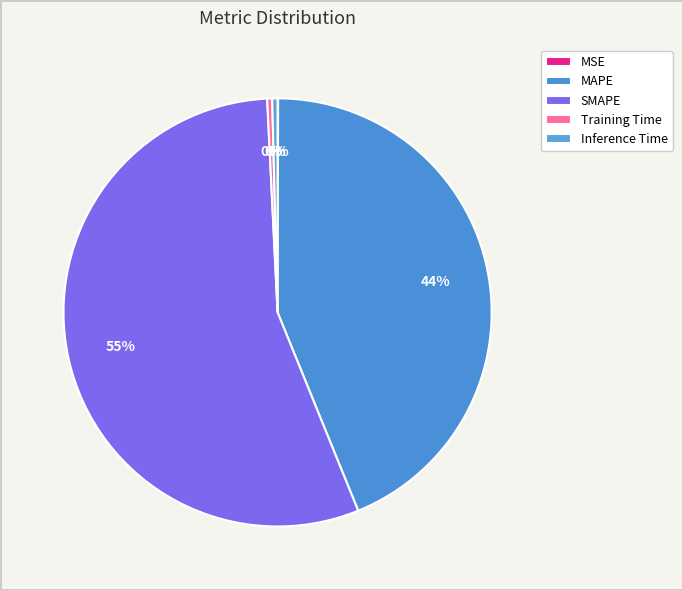

Which slice is the largest?

SMAPE